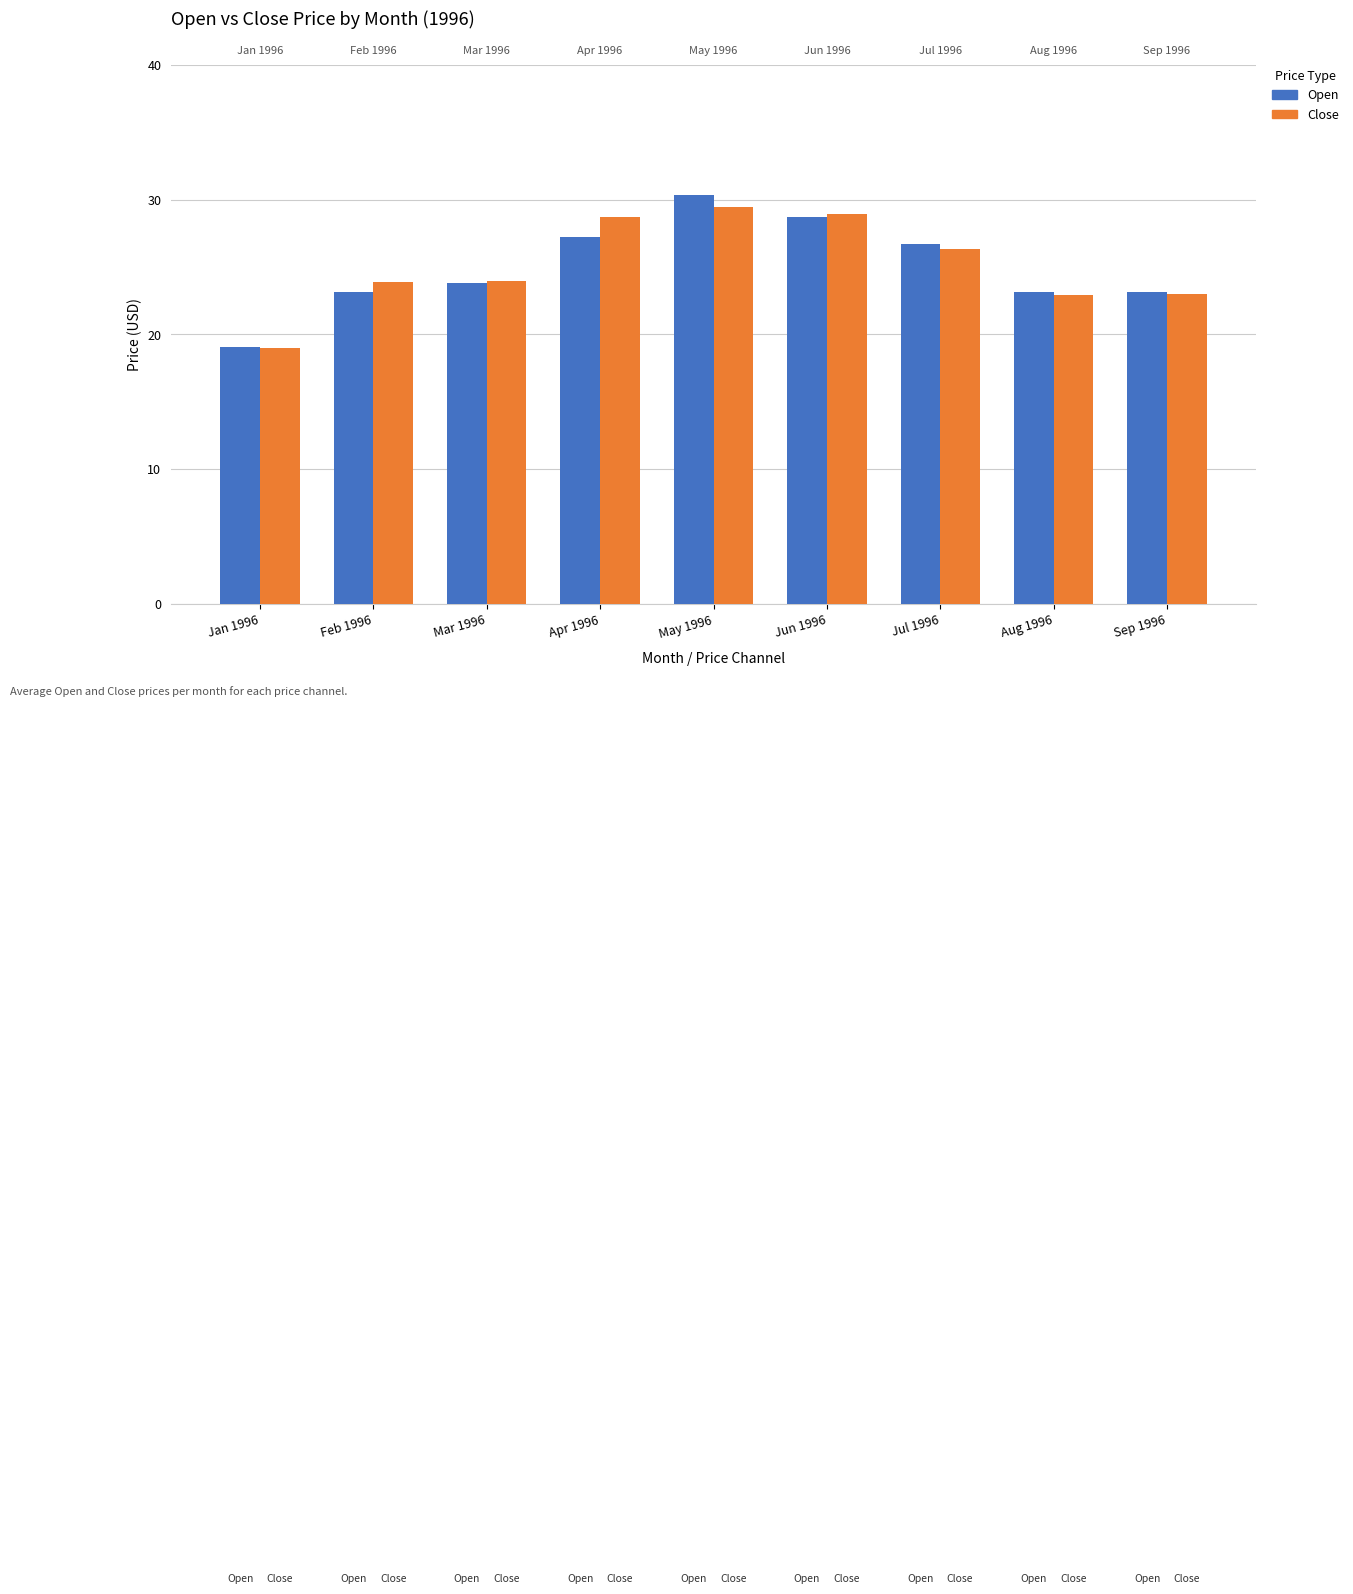

Reading left to right, what are all the values shown in this chart?

Open: 19.0	23.1	23.8	27.2	30.4	28.7	26.7	23.1	23.1
Close: 19.0	23.9	24.0	28.7	29.5	28.9	26.3	22.9	23.0